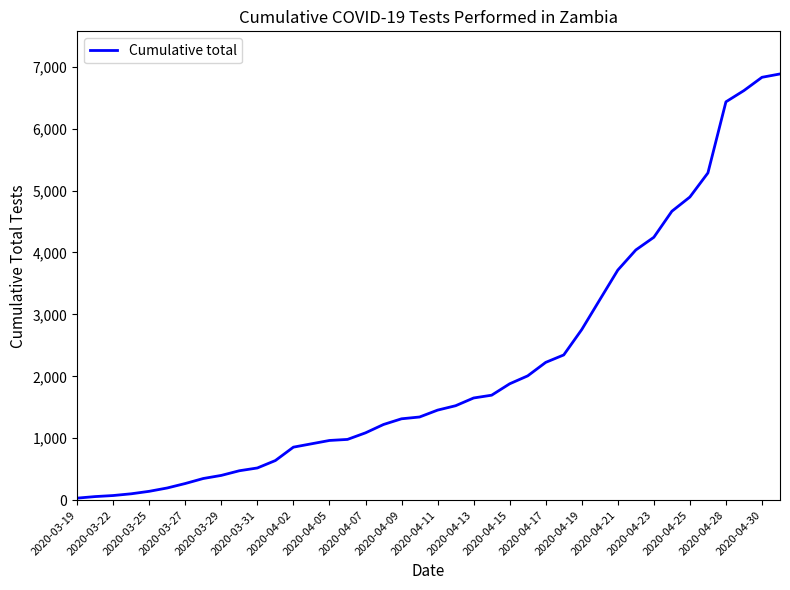

What is the sum of all values?

86311